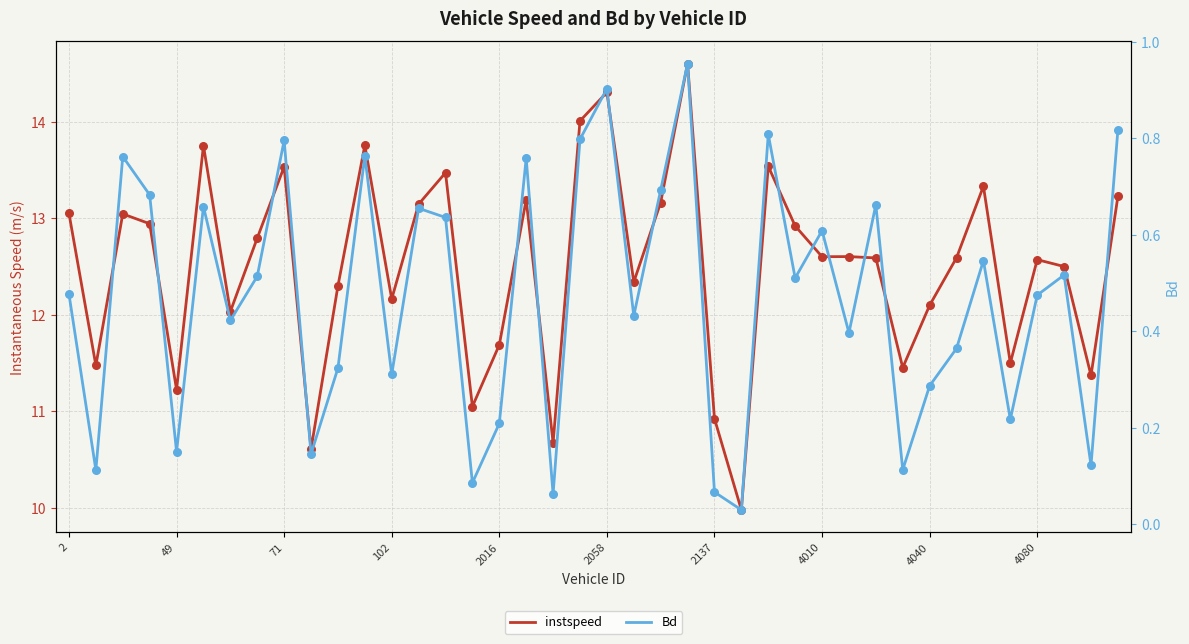

Which series has the largest total across all categories?

instspeed